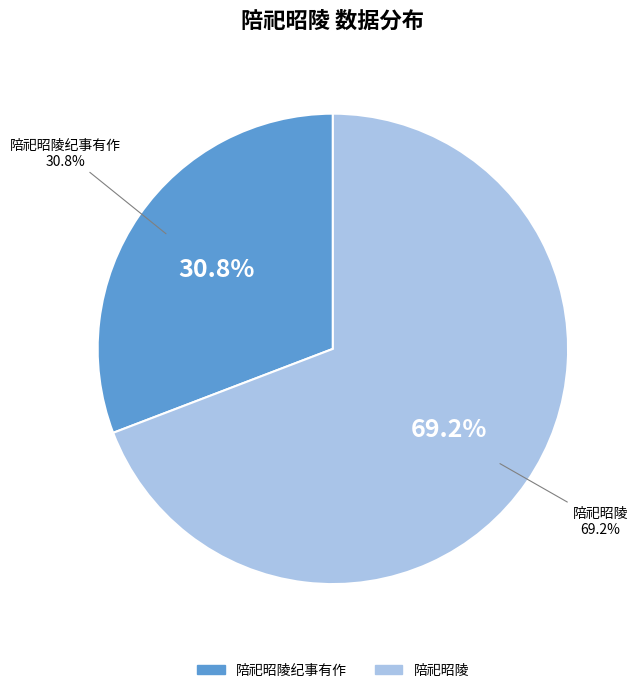

Approximately how many times larger is the value at 陪祀昭陵 compared to 陪祀昭陵?

1.0